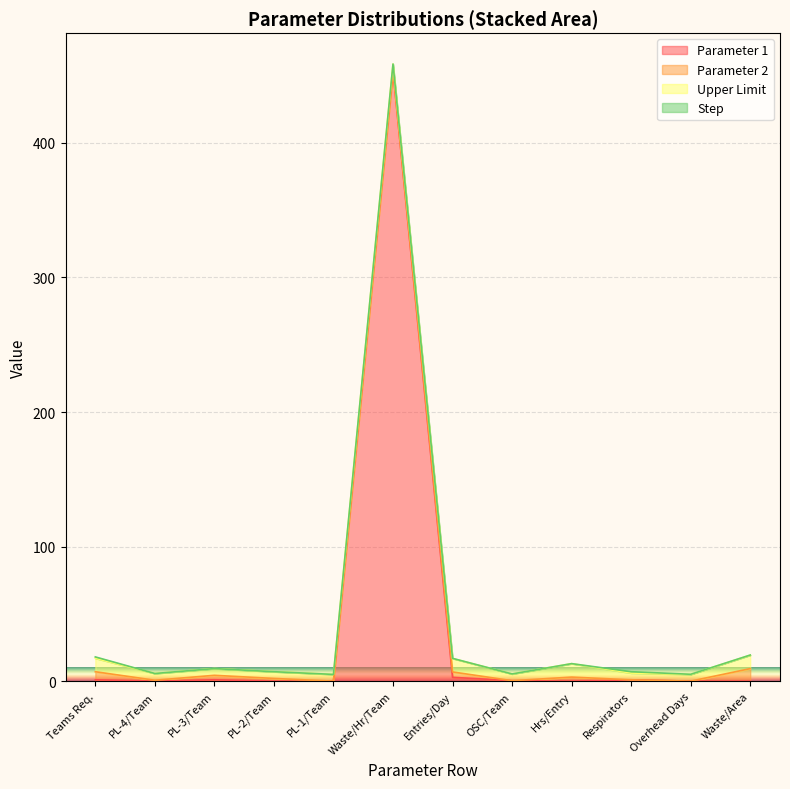

Which series has the largest total across all categories?

Parameter 1